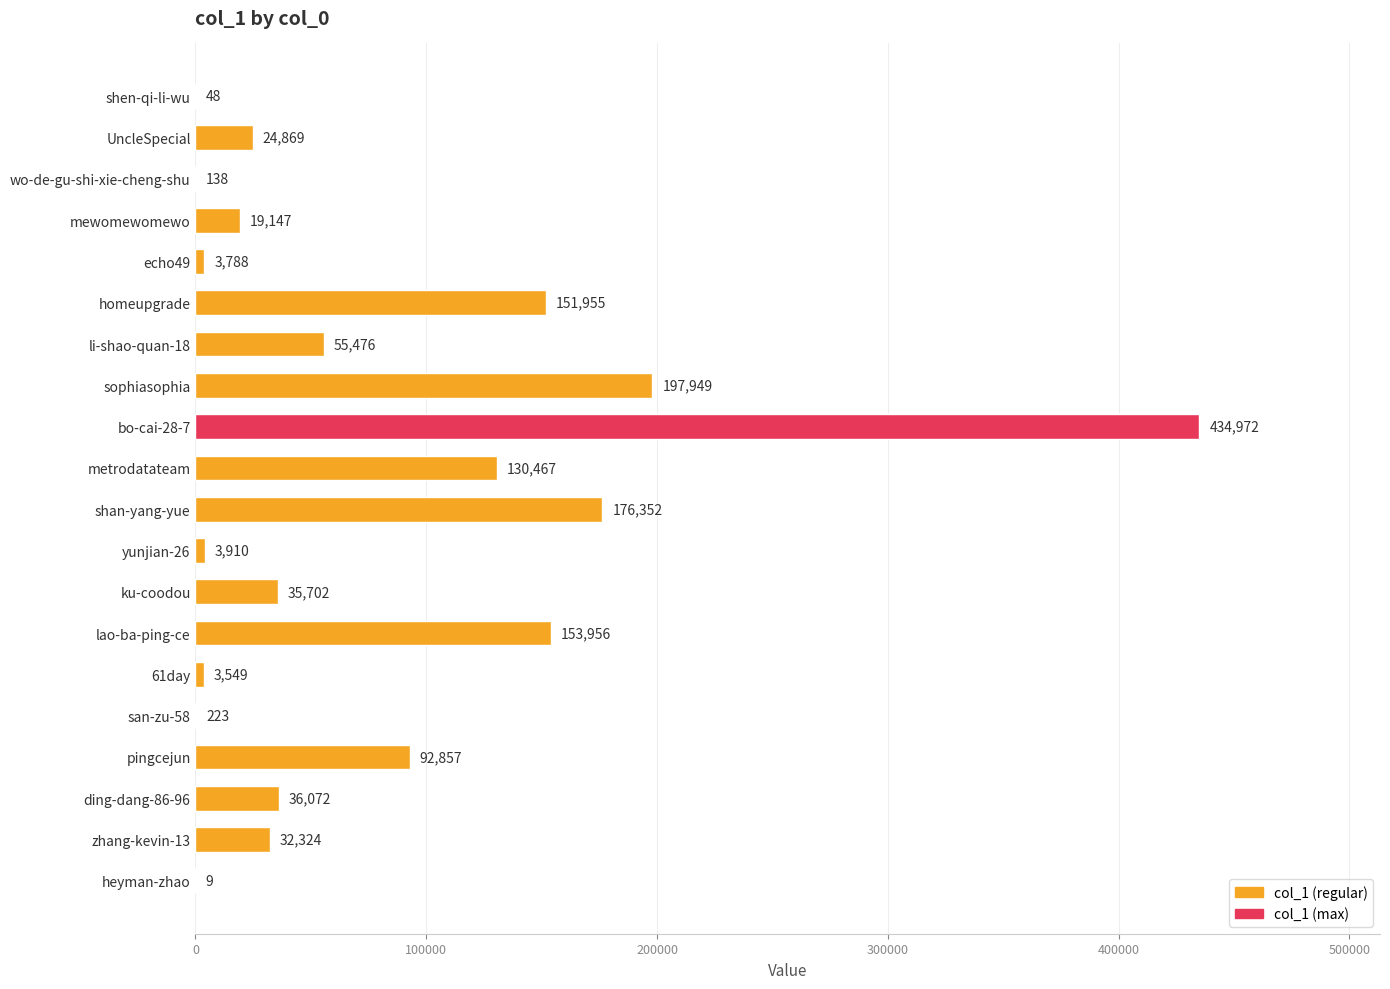

Reading top to bottom, extract all data points from this chart.

shen-qi-li-wu=48	UncleSpecial=24869	wo-de-gu-shi-xie-cheng-shu=138	mewomewomewo=19147	echo49=3788	homeupgrade=151955	li-shao-quan-18=55476	sophiasophia=197949	bo-cai-28-7=434972	metrodatateam=130467	shan-yang-yue=176352	yunjian-26=3910	ku-coodou=35702	lao-ba-ping-ce=153956	61day=3549	san-zu-58=223	pingcejun=92857	ding-dang-86-96=36072	zhang-kevin-13=32324	heyman-zhao=9